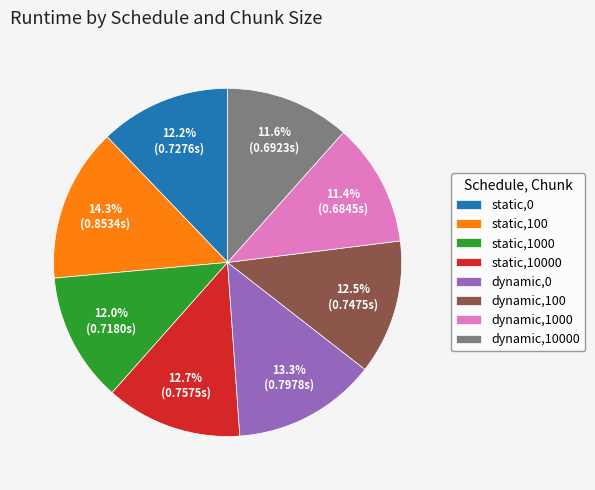

To the nearest percent, what is the difference between the static,100 and dynamic,10000 slice percentages?

3%